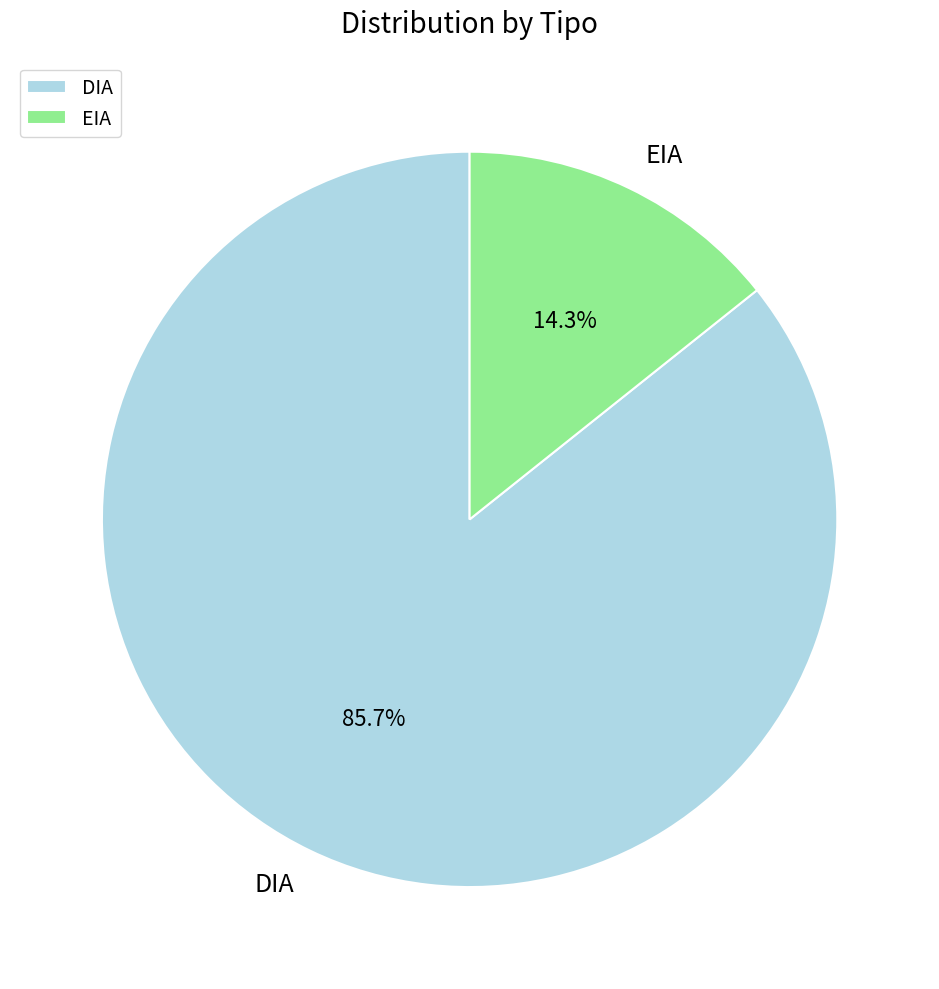

Is EIA the majority of the pie?

No